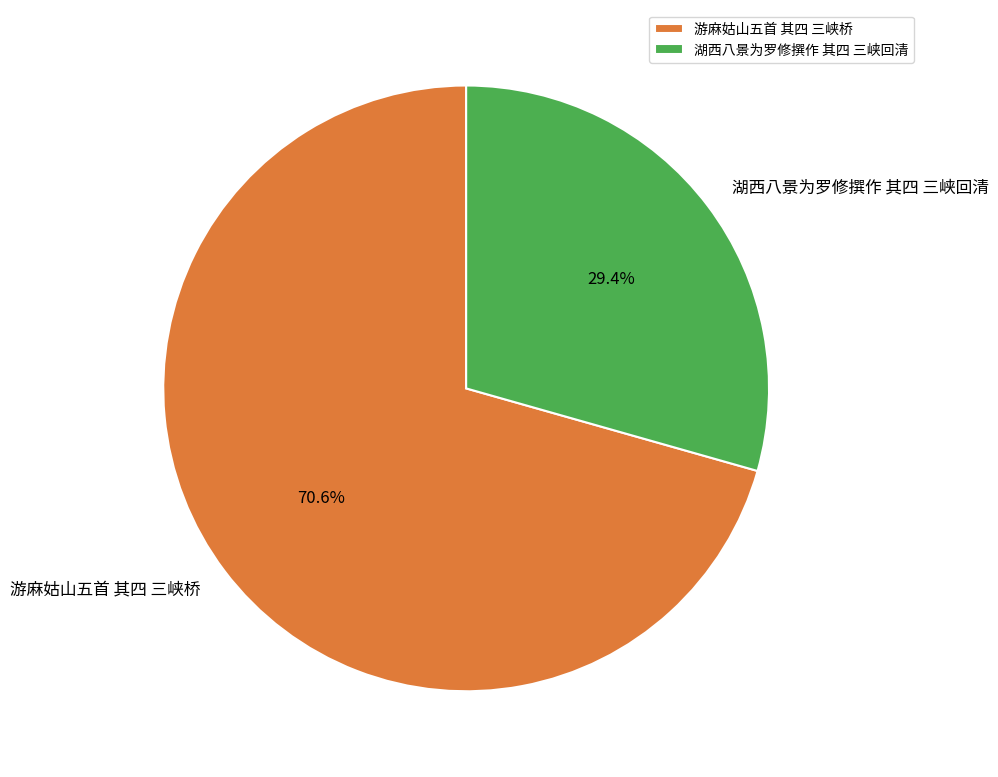

How many segments does this pie chart have?

2